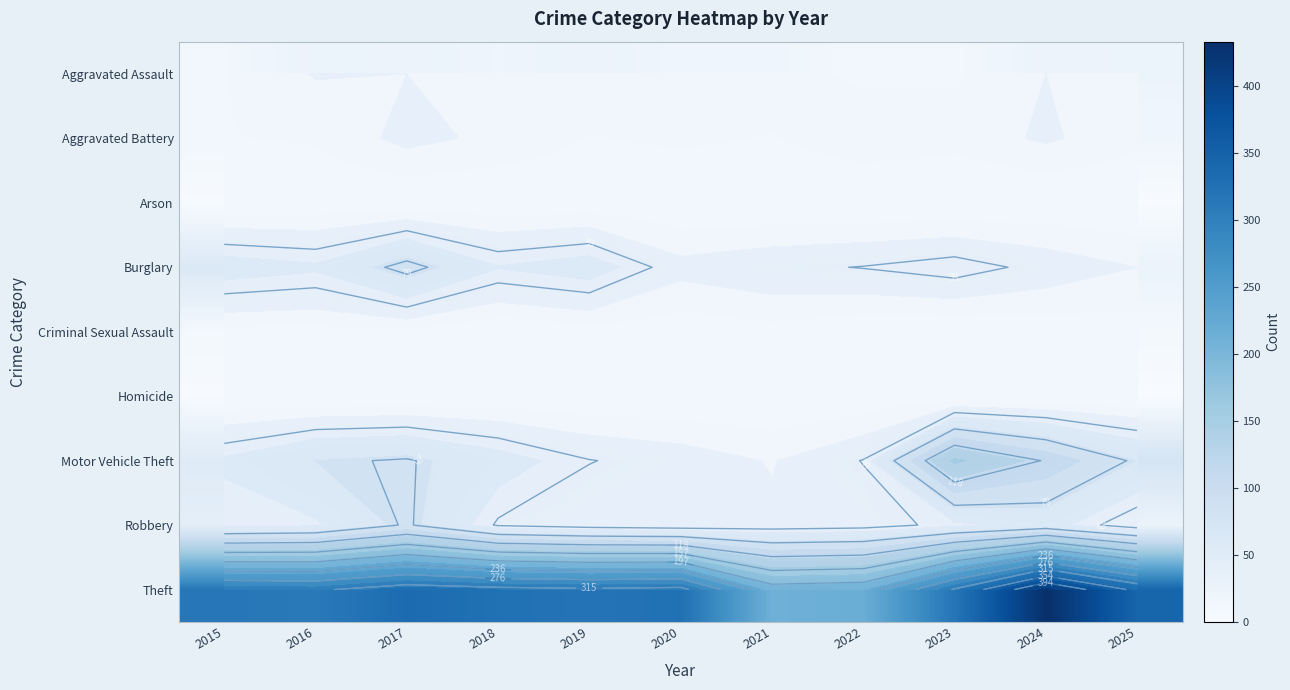

What is the approximate value of Theft at 2019, to the nearest 50?

300